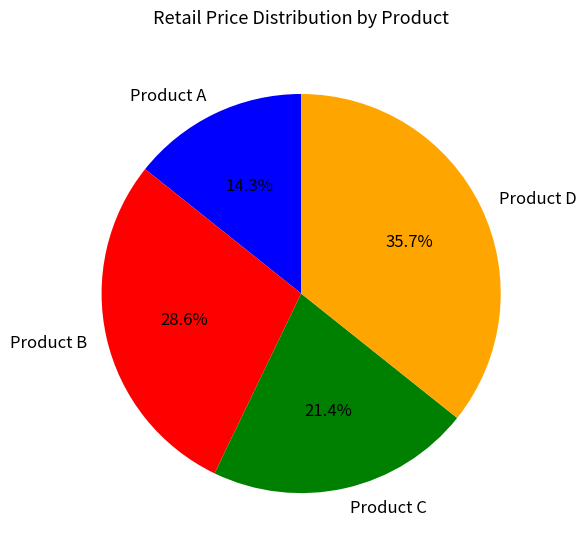

How many segments does this pie chart have?

4